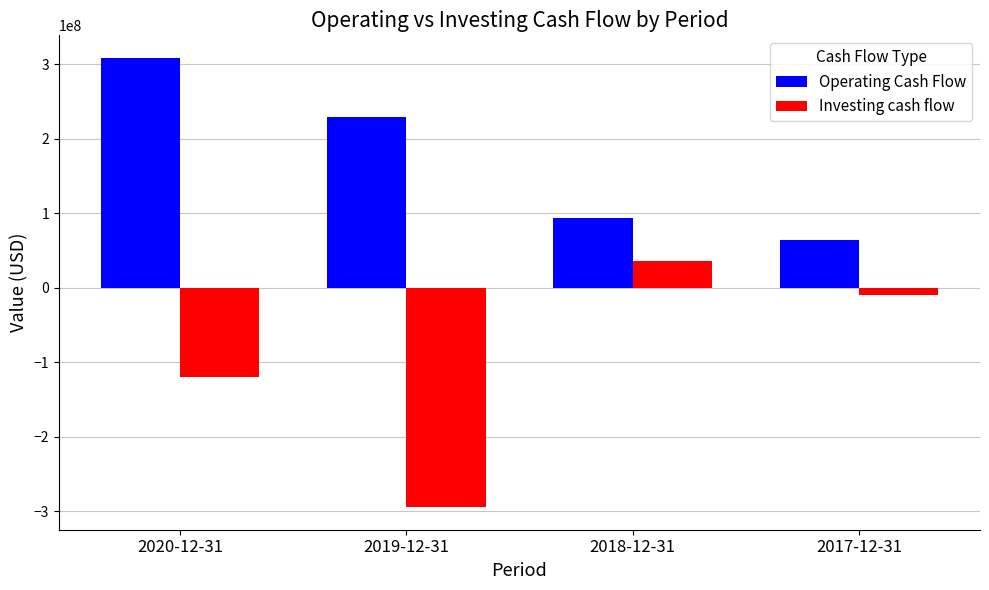

What is the maximum value for Operating Cash Flow?

308417000